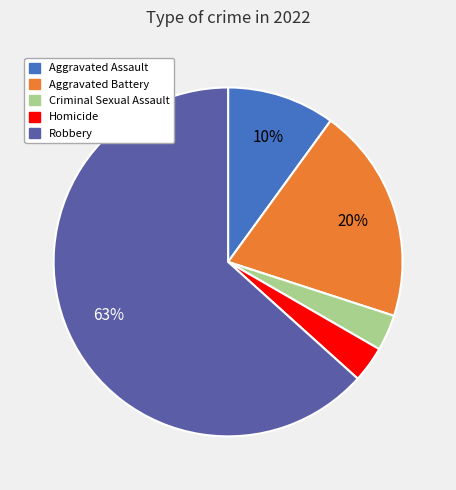

To the nearest percent, what percentage of the pie is Aggravated Battery?

20%